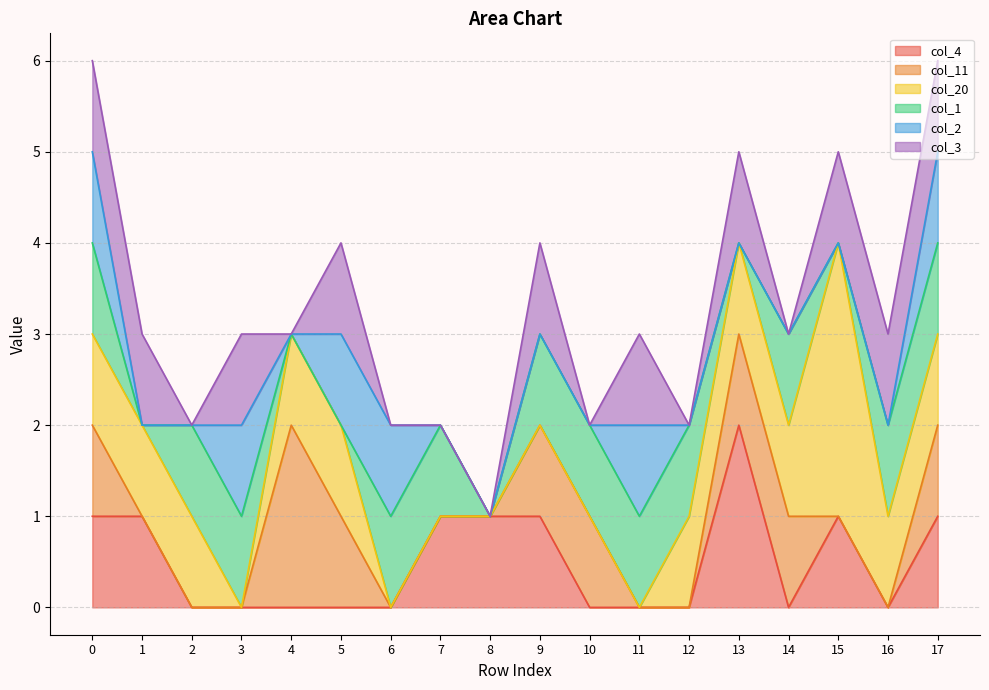

List the series in order of their peak value, highest first.

col_20, col_4, col_11, col_1, col_2, col_3